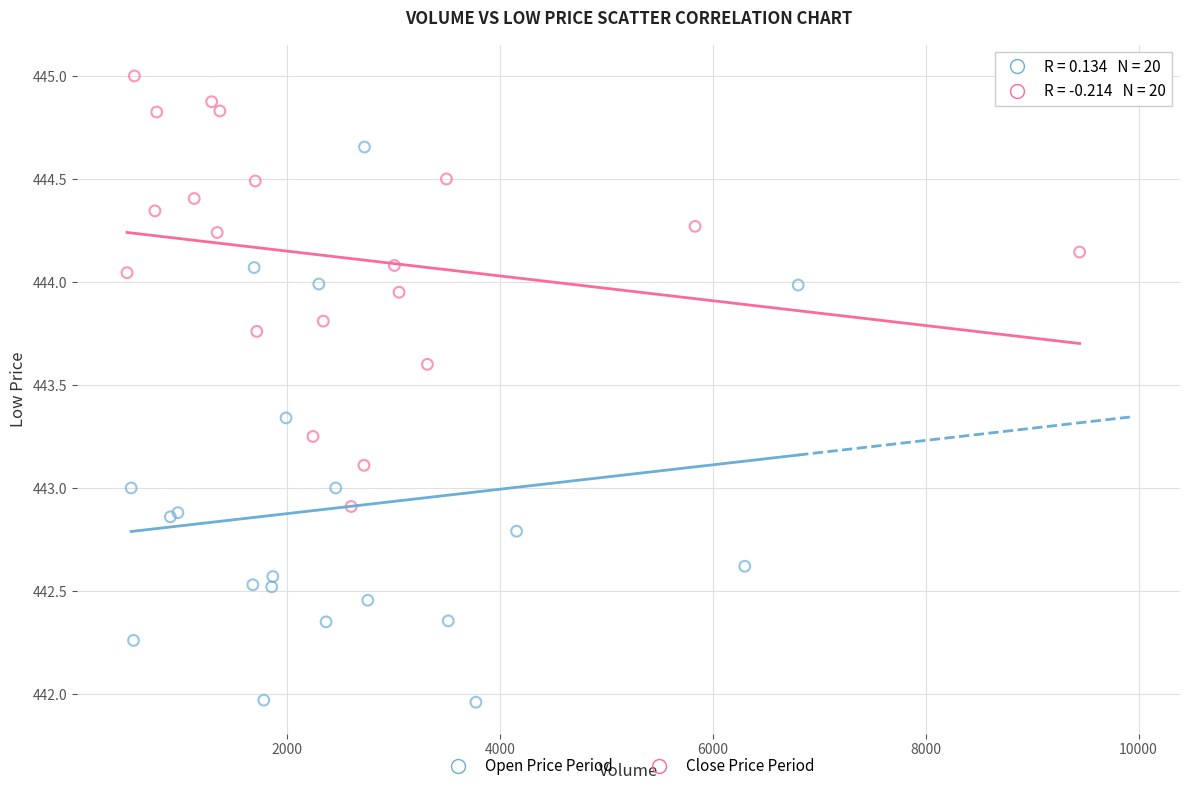

Which series contains the highest Y value?

Close Price Period